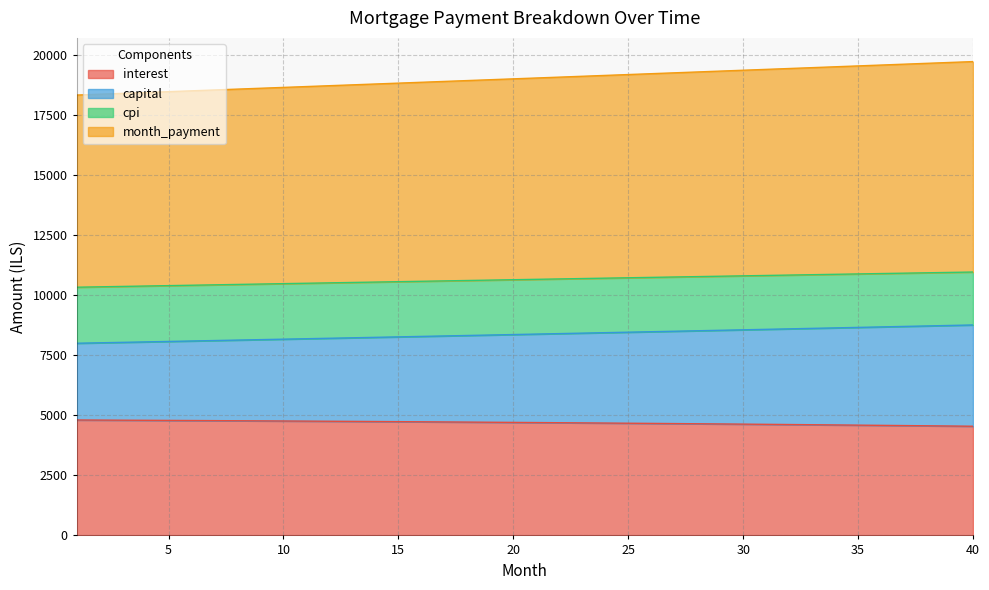

The cpi series shows 31601.7 at 22. True or false?

False